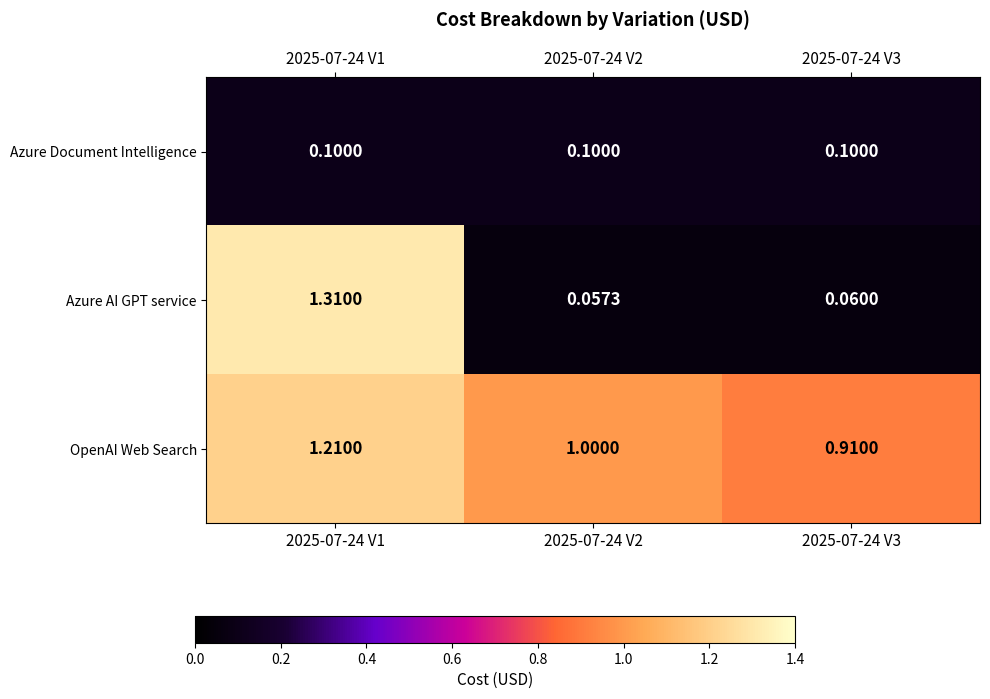

At 2025-07-24 V1, list the series in order from smallest to largest.

Azure Document Intelligence, OpenAI Web Search, Azure AI GPT service